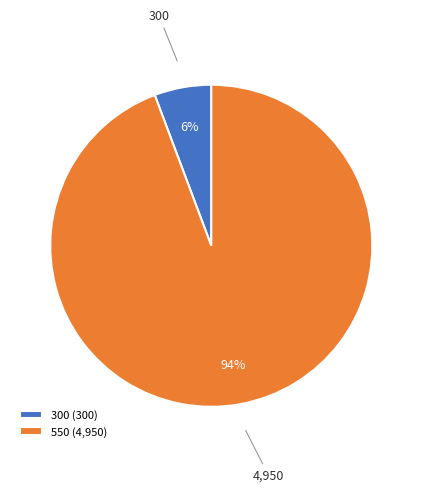

Which category has the biggest portion of the pie?

550 (4,950)